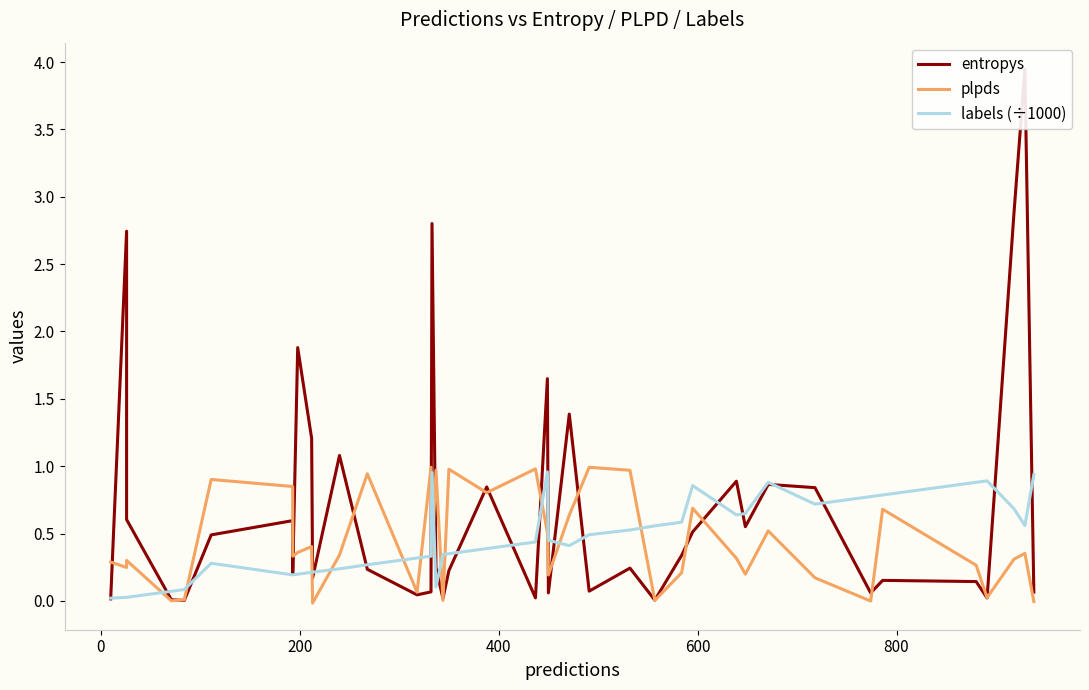

What is the highest value of the labels (÷1000) series?

1.0